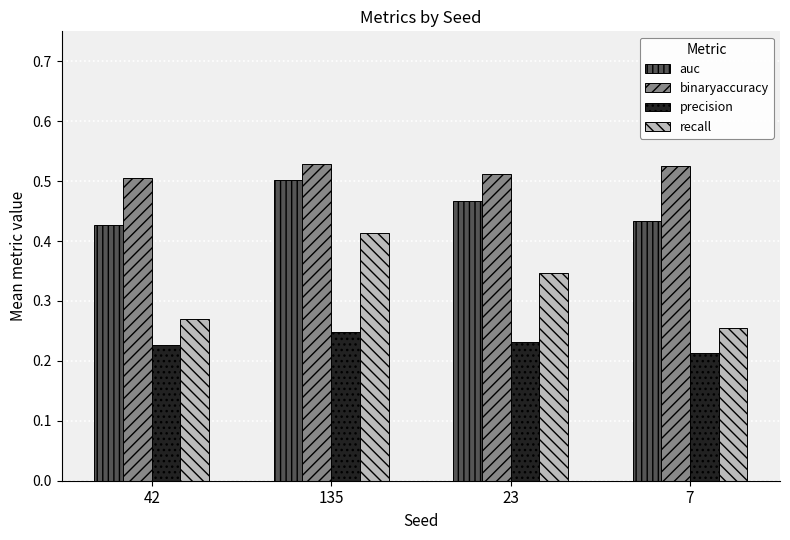

List the series in order of their overall mean, lowest first.

precision, recall, auc, binaryaccuracy